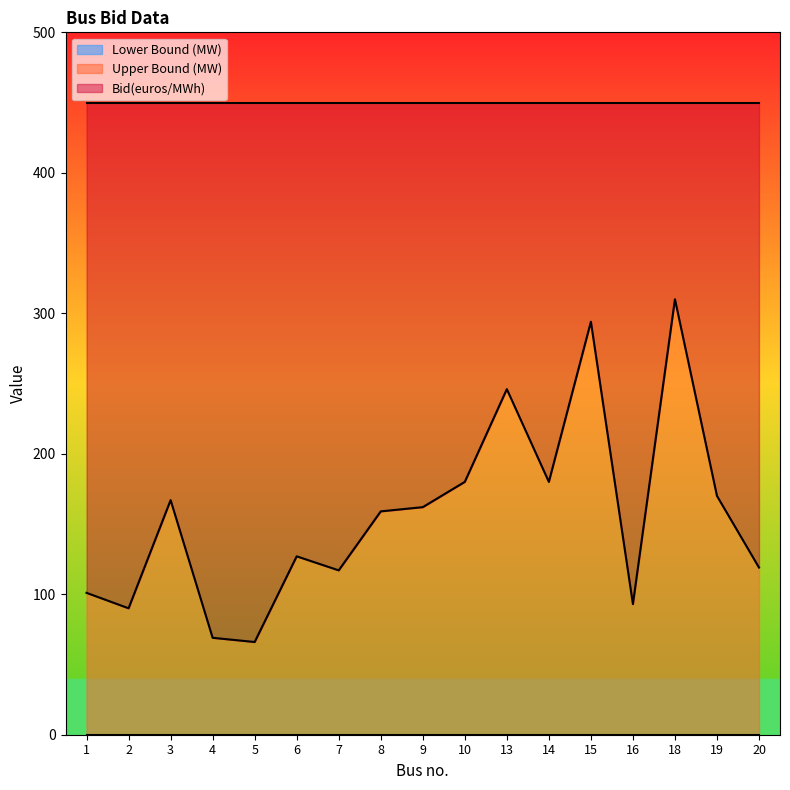

At which category is the sum across all series the highest?

18